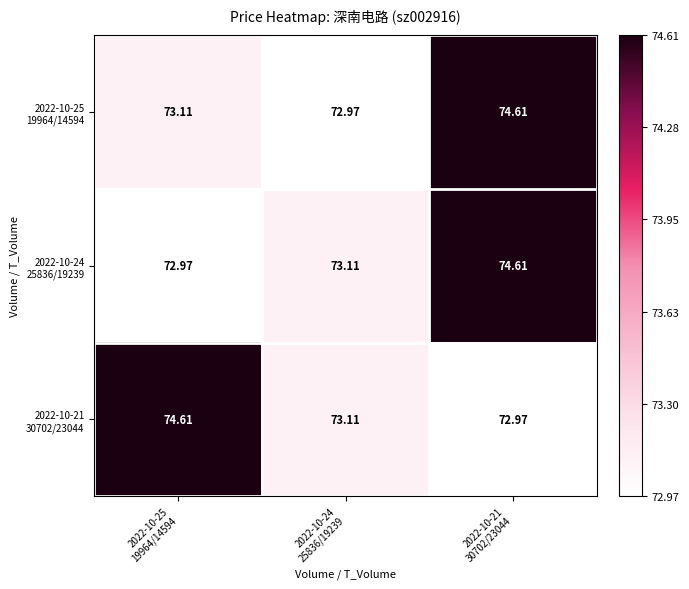

How many distinct data groups are displayed?

3